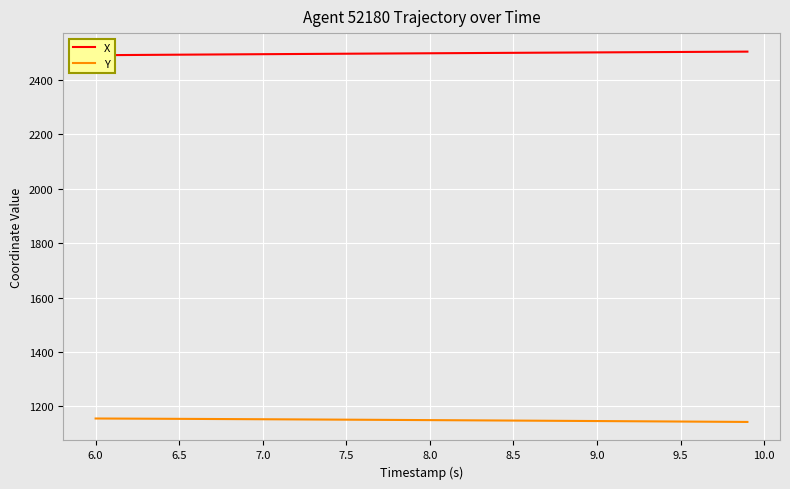

List the series in order of their overall mean, lowest first.

Y, X